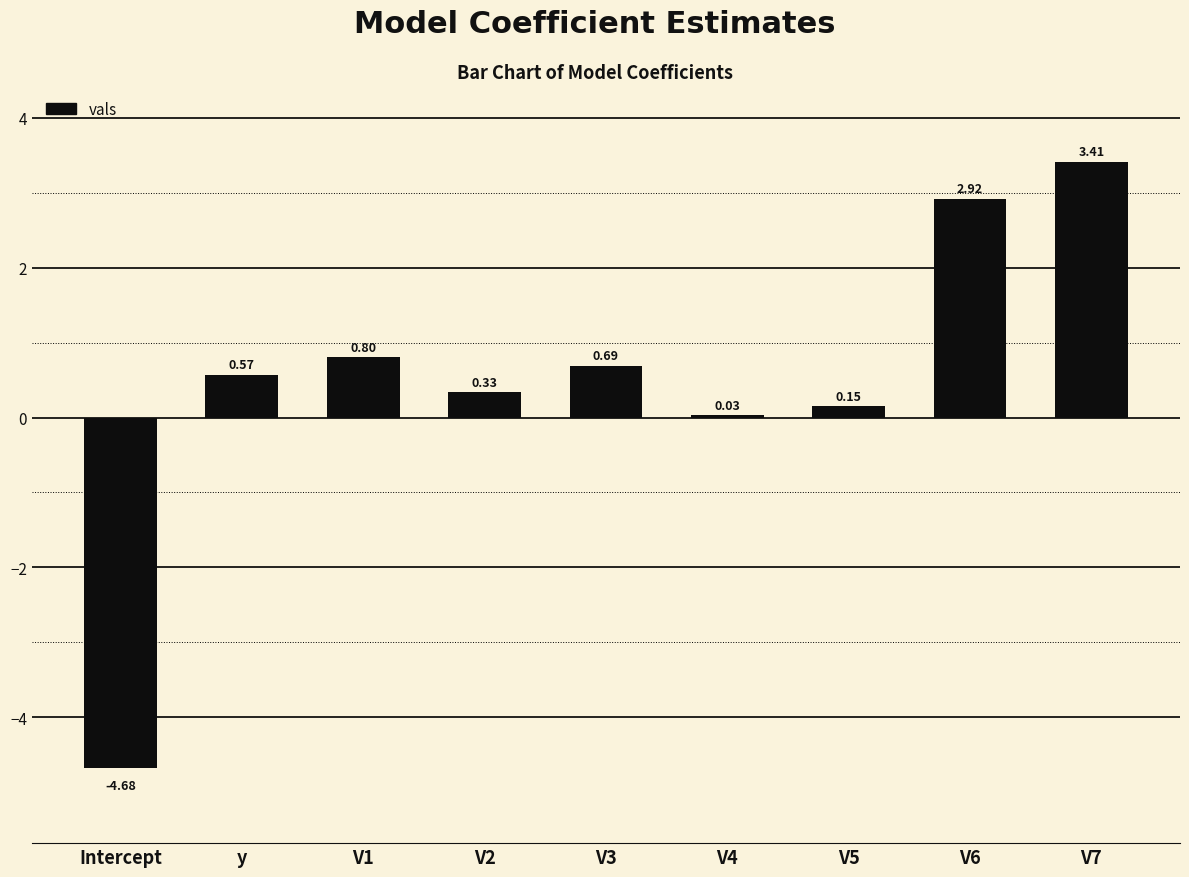

Count the number of data series in this chart.

1